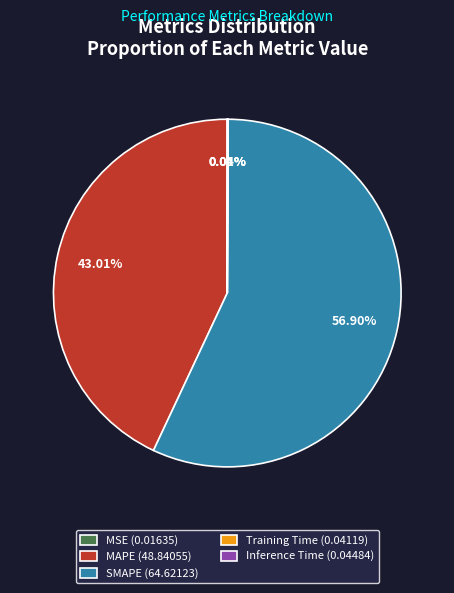

Is there a majority slice in this chart?

Yes